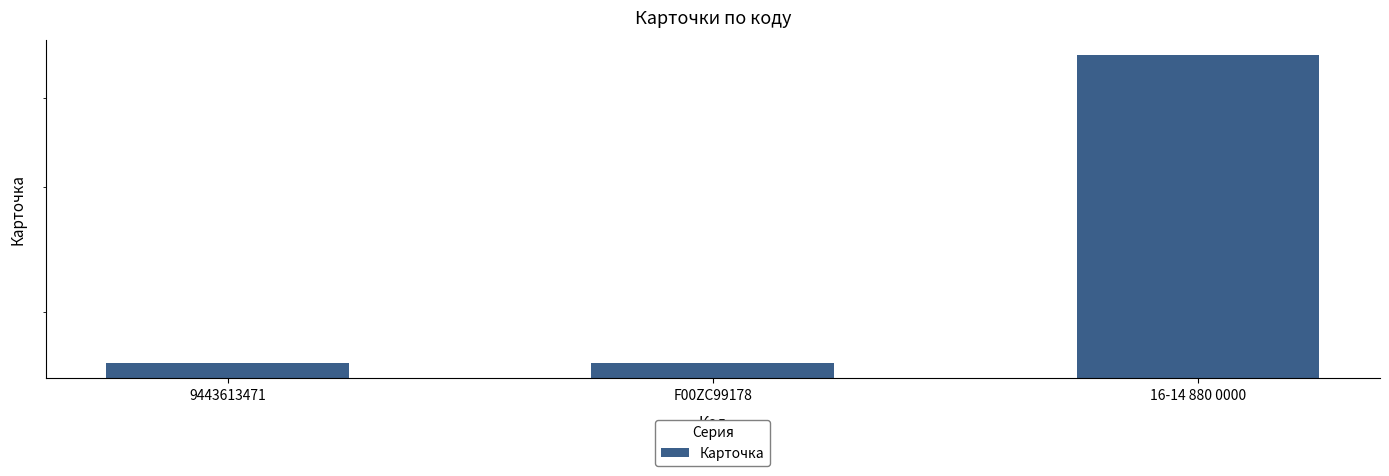

At which label is the value closest to 31476132276?

F00ZC99178